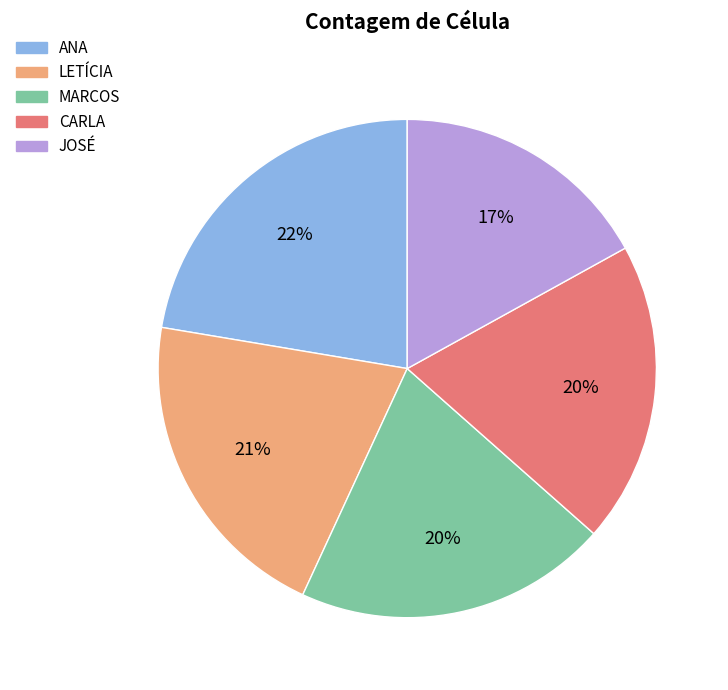

To the nearest percent, what portion does LETÍCIA represent?

21%